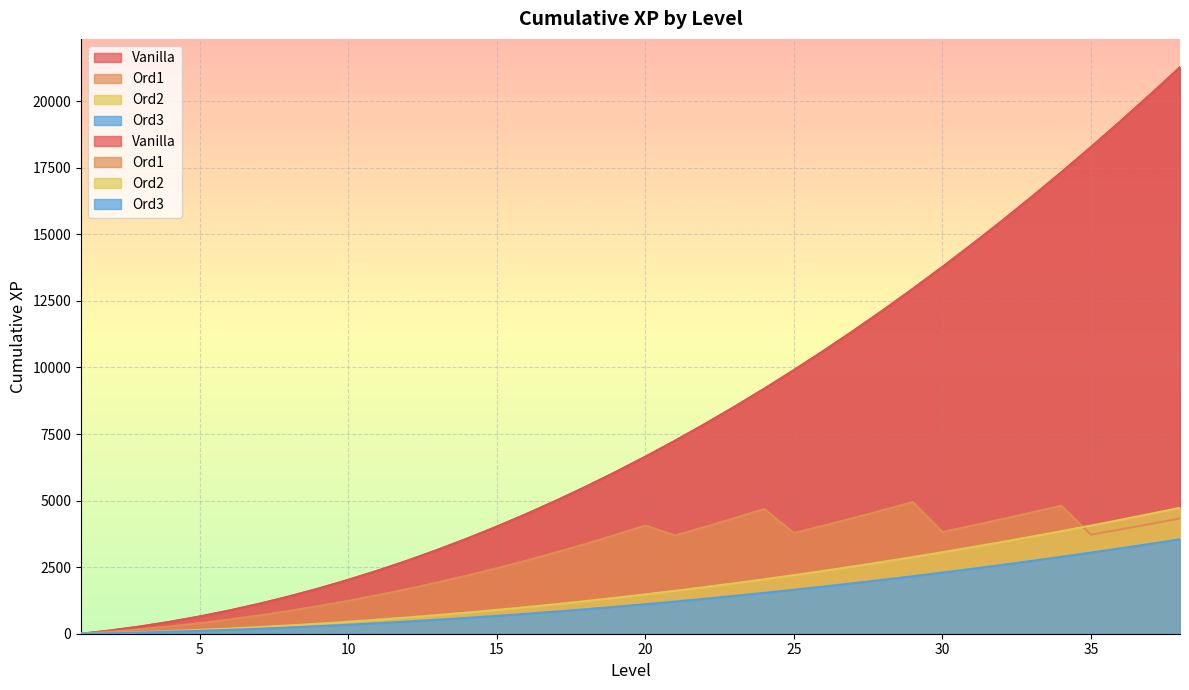

At which category does the chart reach its minimum across all series?

1